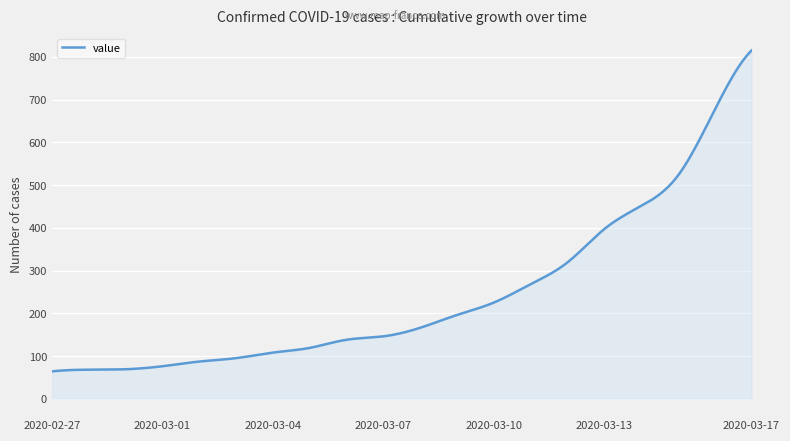

What is the maximum value shown in the chart?

815.0